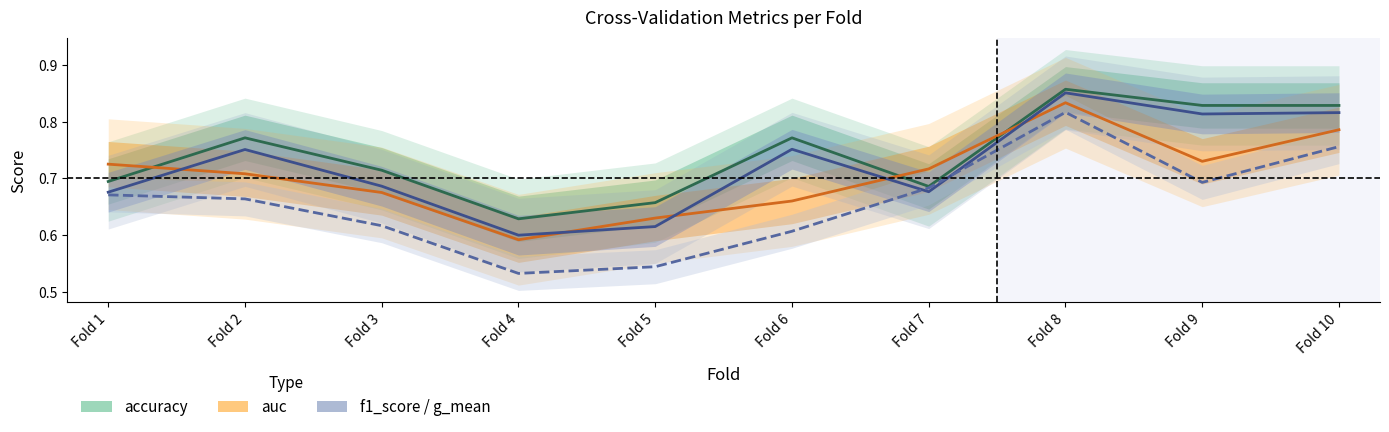

List the series in order of their peak value, highest first.

accuracy, f1_score, auc, g_mean